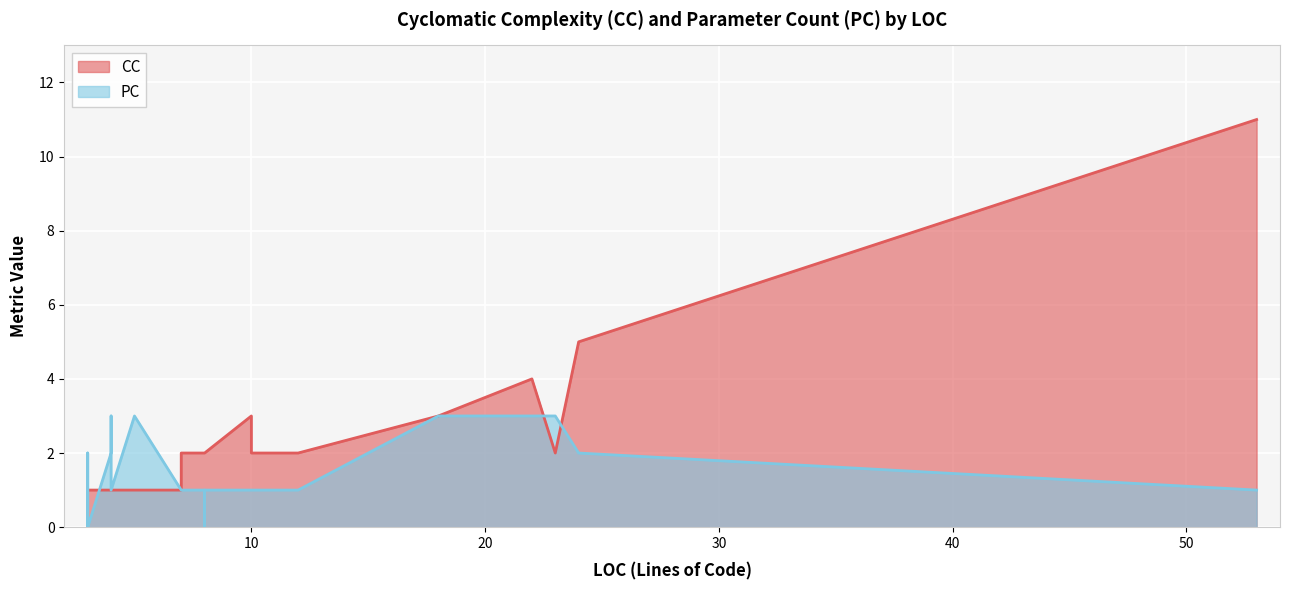

The CC series shows 2 at CombineVirtualPaths. True or false?

False